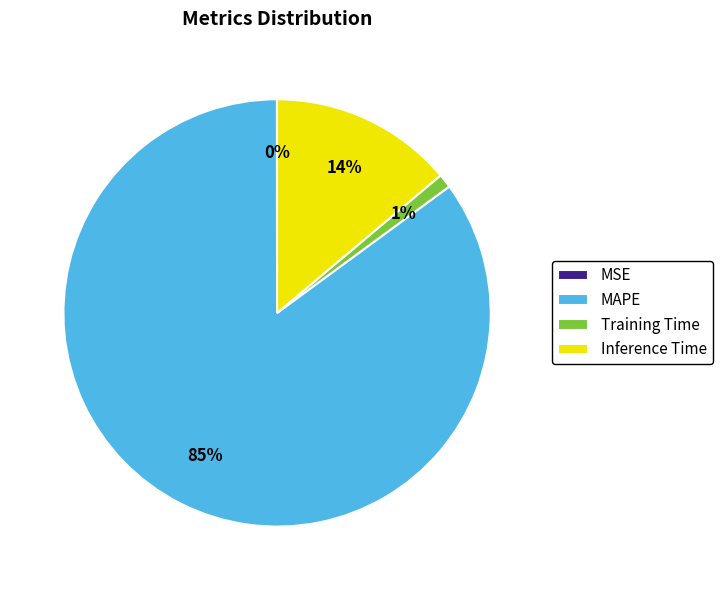

Which slice represents more than half of the pie?

MAPE